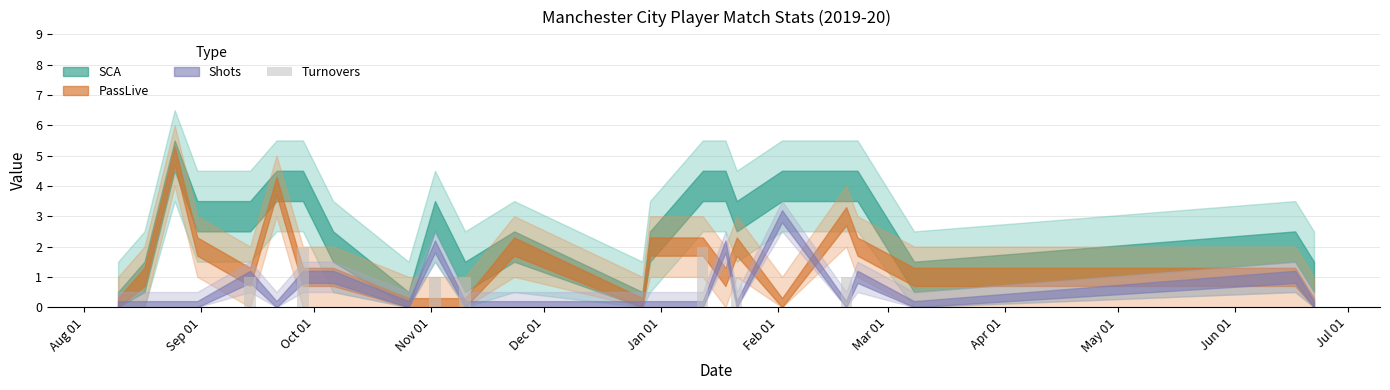

What is the sum of all values?

9